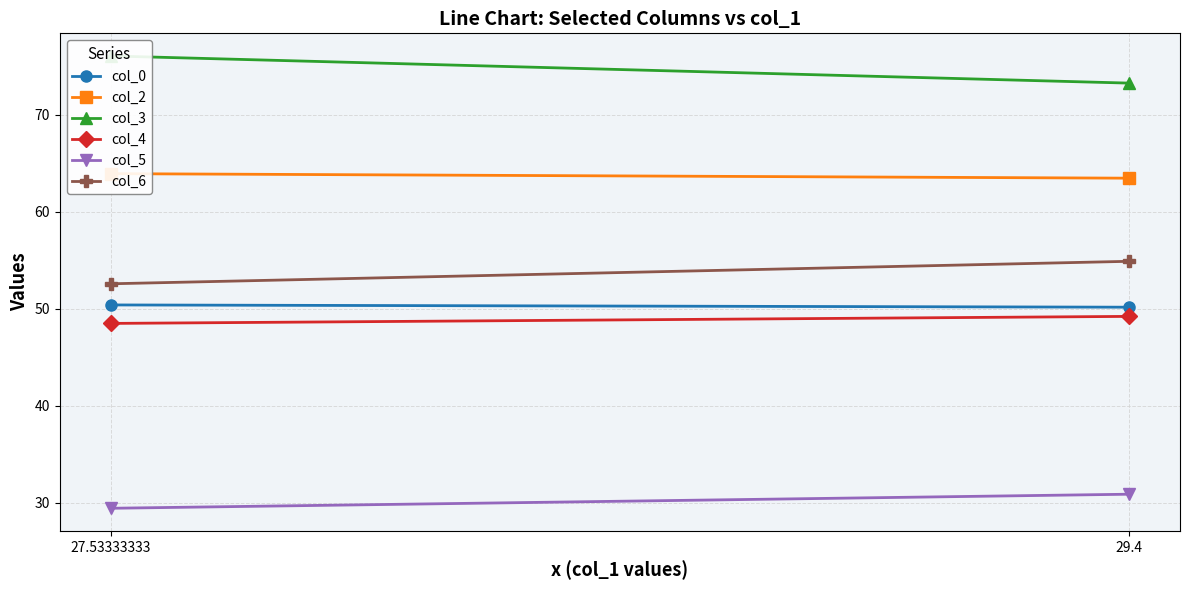

What is the sum of the col_2 values at 29.4 and 27.53333333?

127.4